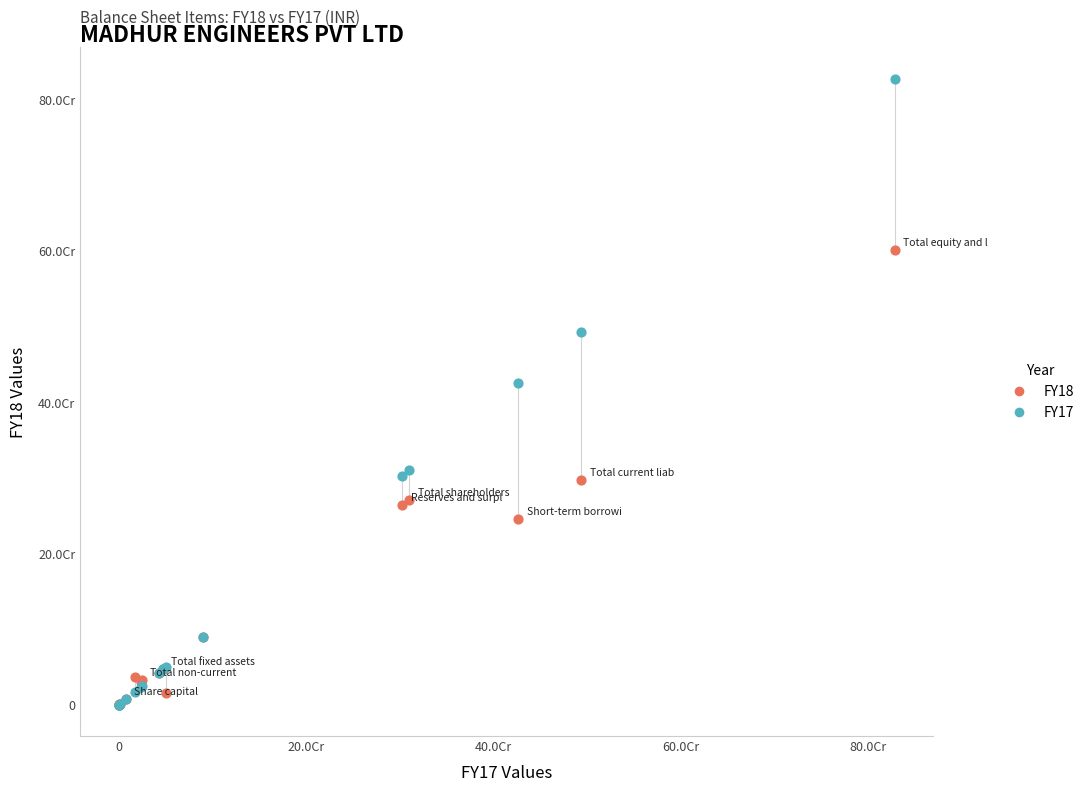

Which series reaches the maximum Y coordinate?

FY17